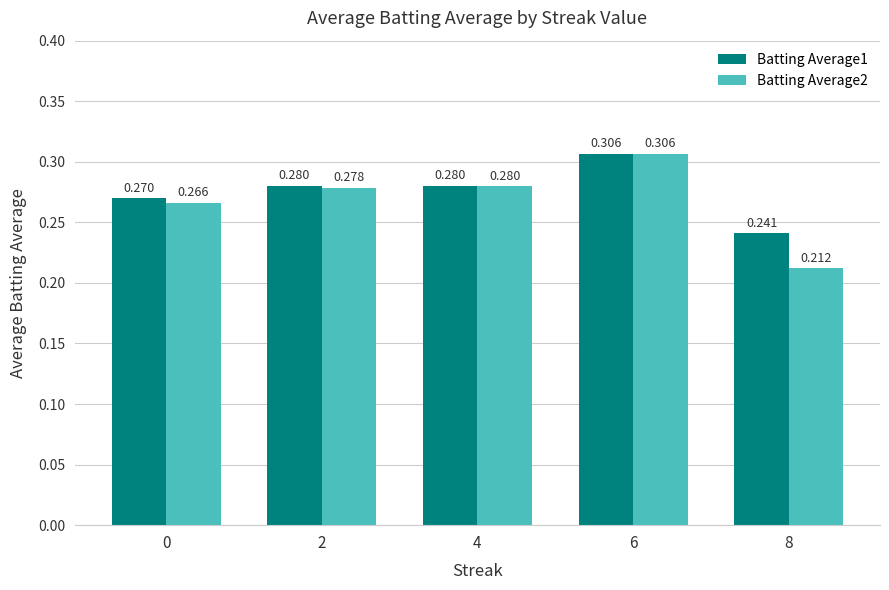

How many bars are there in each group?

2